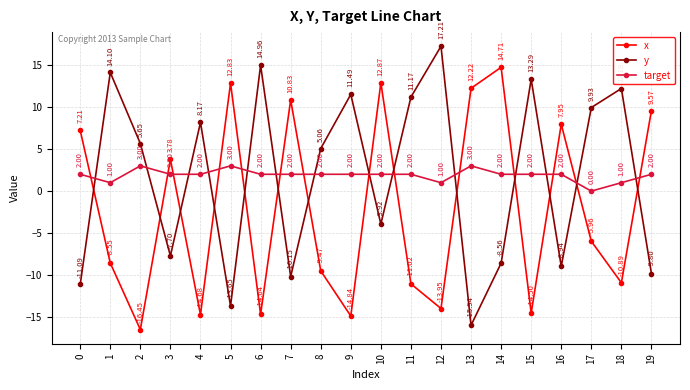

At which category is the sum across all series the highest?

10